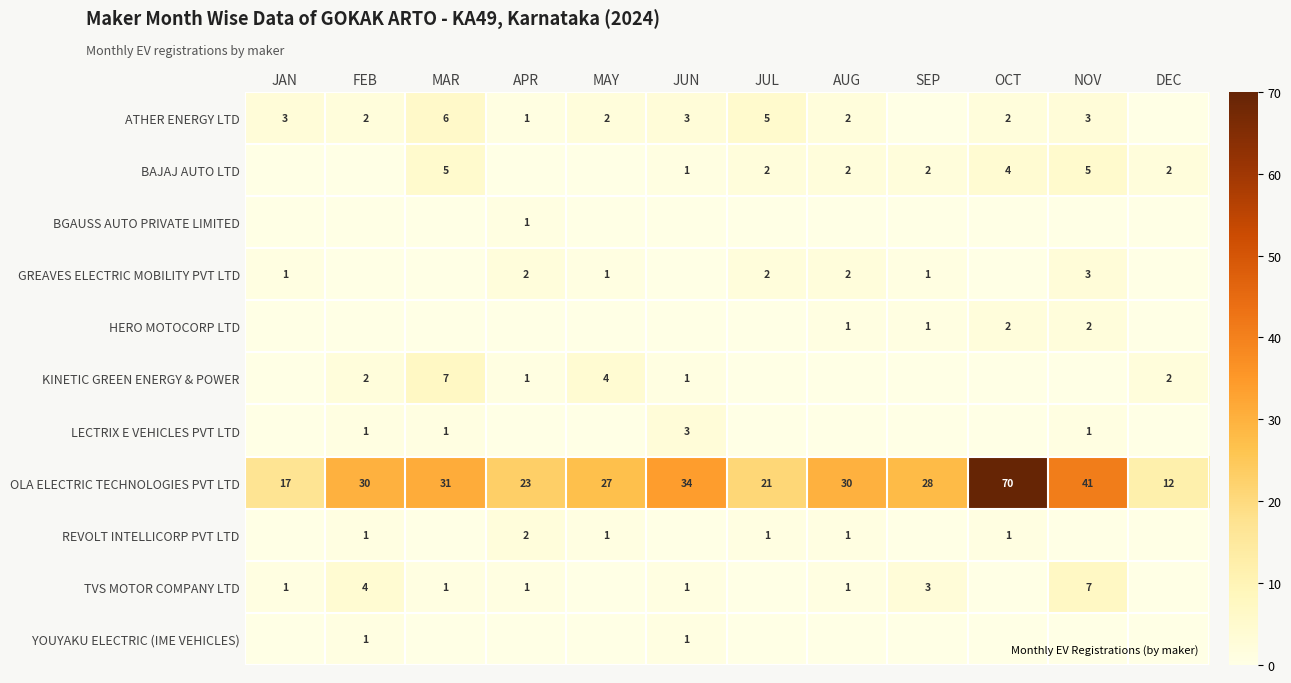

List the series in order of their peak value, lowest first.

BGAUSS AUTO PRIVATE LIMITED, YOUYAKU ELECTRIC (IME VEHICLES), HERO MOTOCORP LTD, REVOLT INTELLICORP PVT LTD, GREAVES ELECTRIC MOBILITY PVT LTD, LECTRIX E VEHICLES PVT LTD, BAJAJ AUTO LTD, ATHER ENERGY LTD, KINETIC GREEN ENERGY & POWER, TVS MOTOR COMPANY LTD, OLA ELECTRIC TECHNOLOGIES PVT LTD